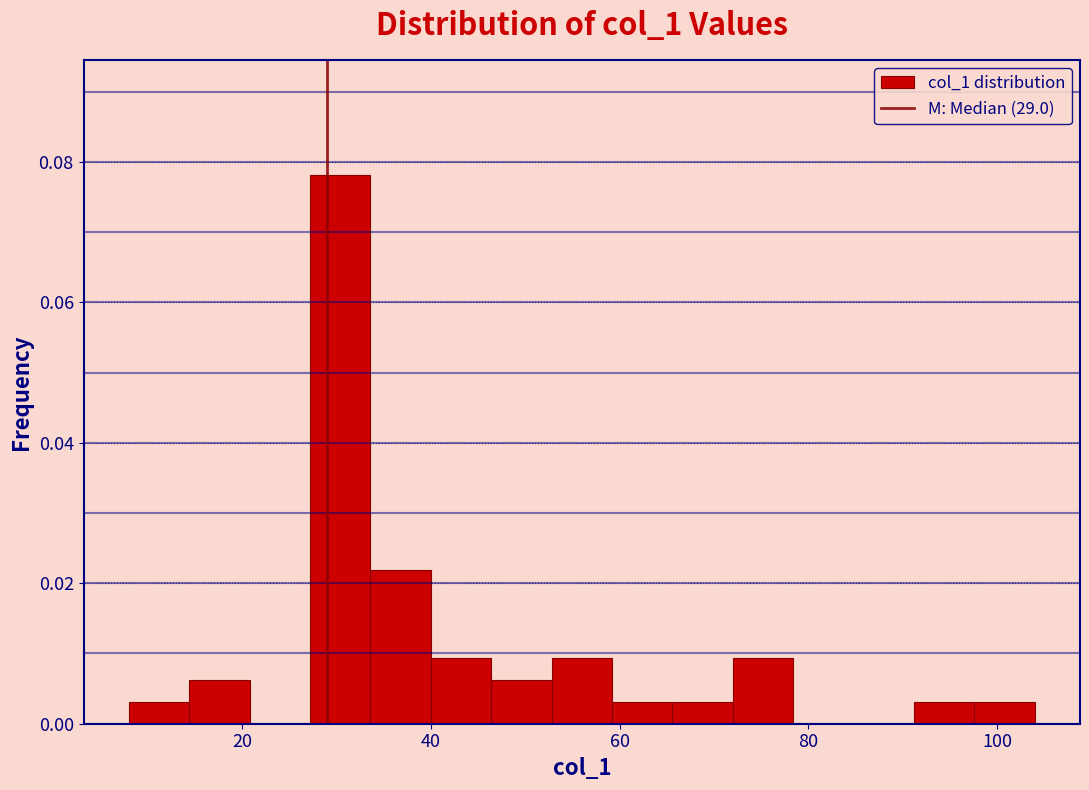

Read against the x-axis, roughly where is the centre of the tallest bar?

30